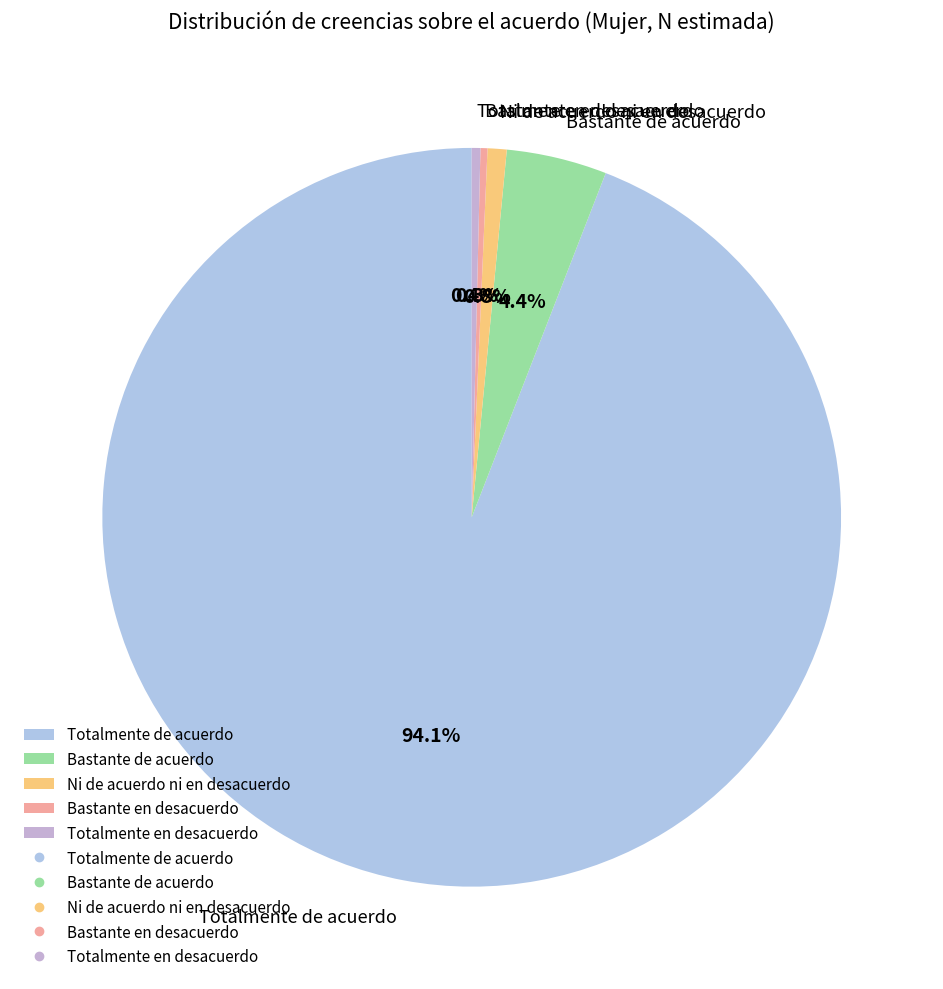

How much of the chart is everything except Bastante en desacuerdo?

99.7%